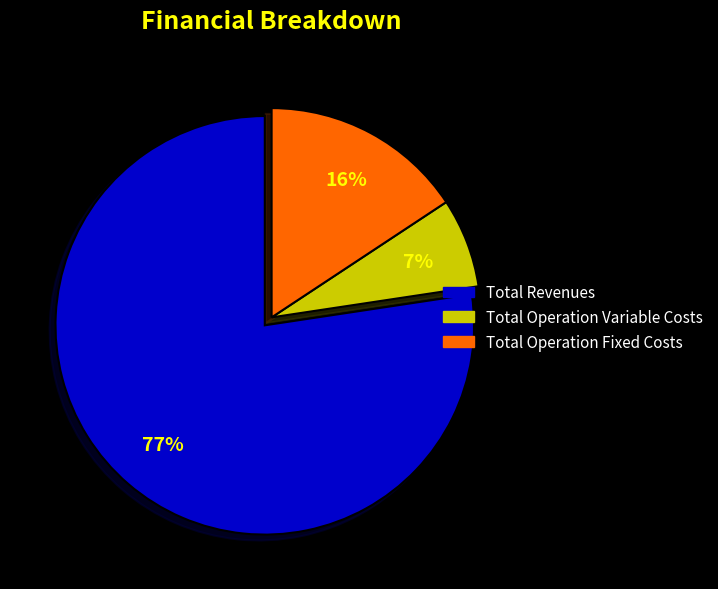

Which has a higher value, Total Operation Fixed Costs or Total Revenues?

Total Revenues